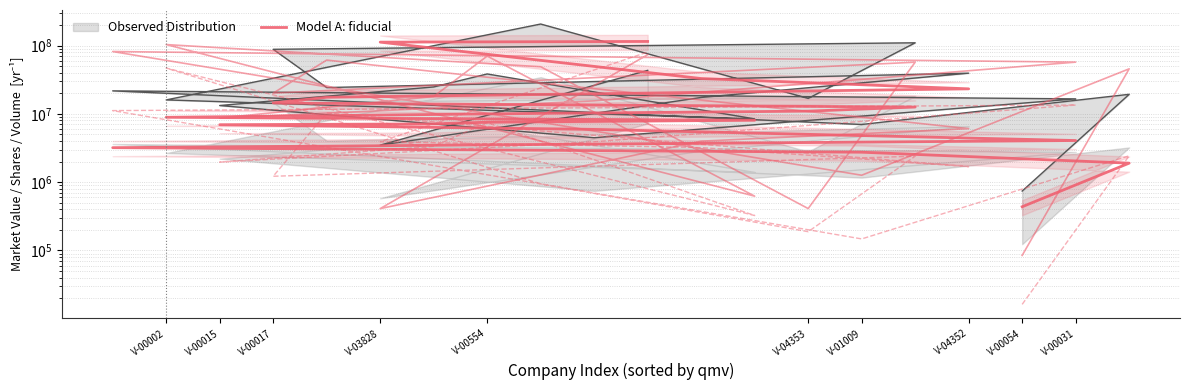

What is the value of the 6th point from the left?

5921925.4